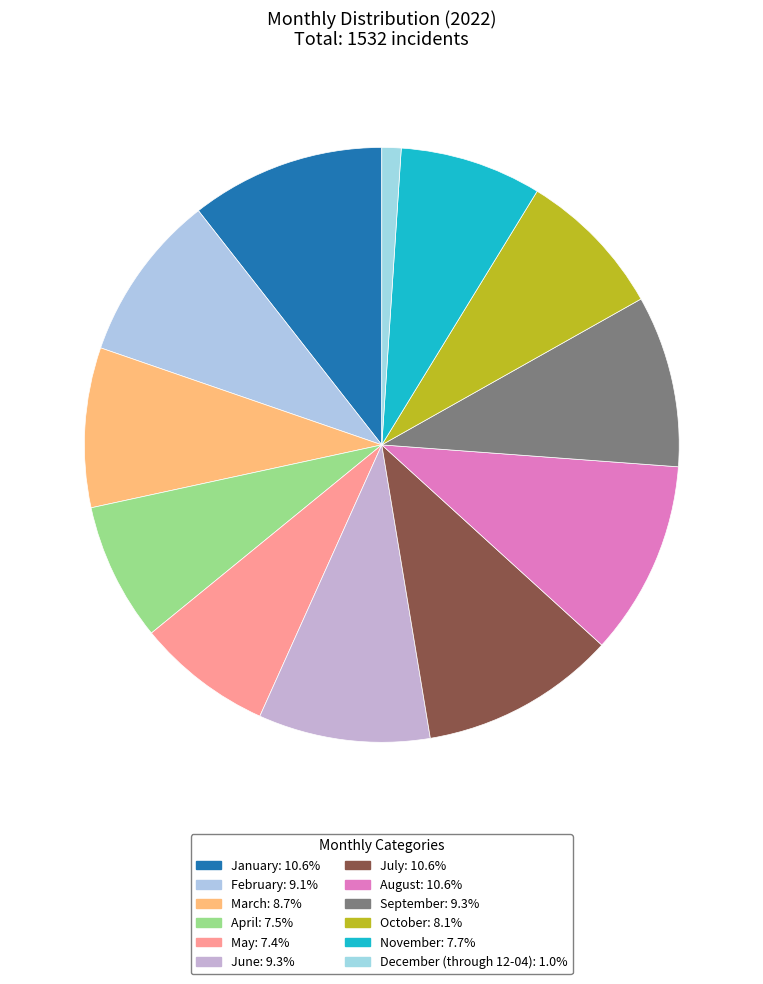

Approximately how many times larger is the value at July compared to February?

1.2